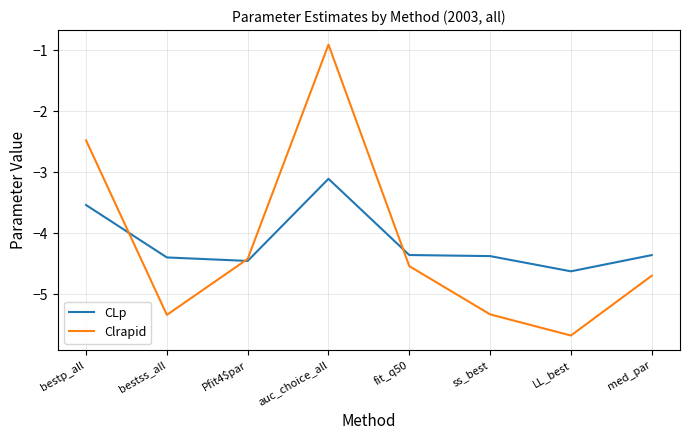

Is it true that CLp equals -1.1 at bestss_all?

False